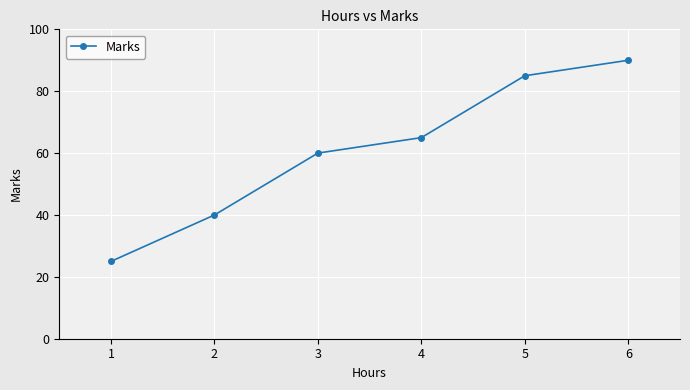

At which label is the value closest to 57?

3